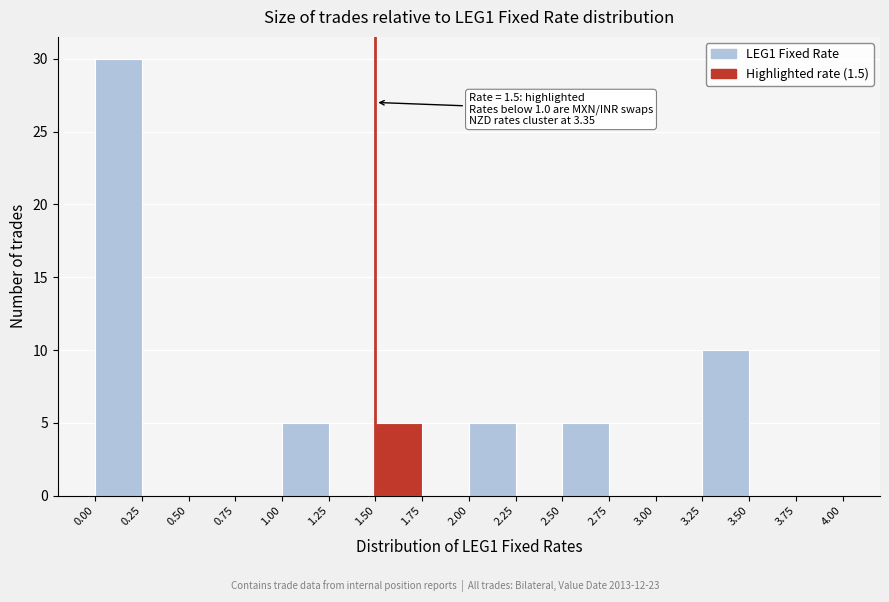

Over which range of the x-axis is the bar tallest?

0.00 to 0.25